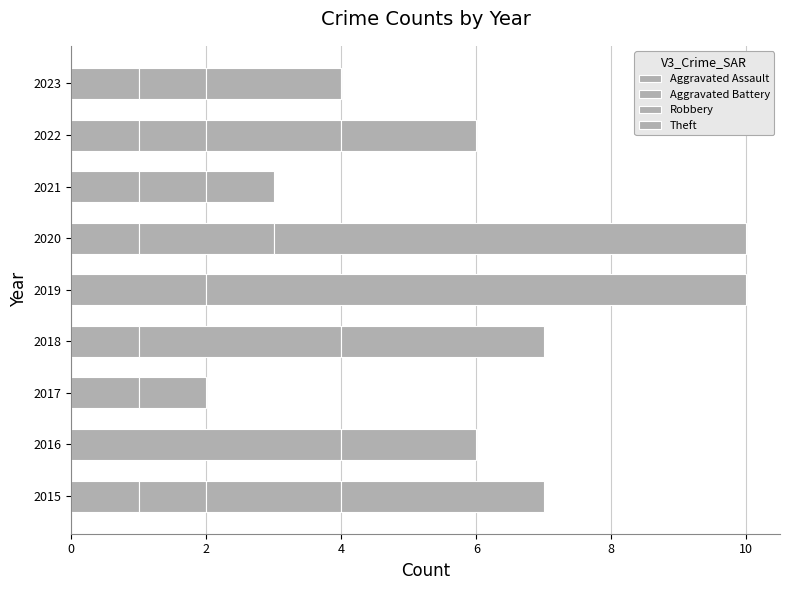

How many distinct data groups are displayed?

4